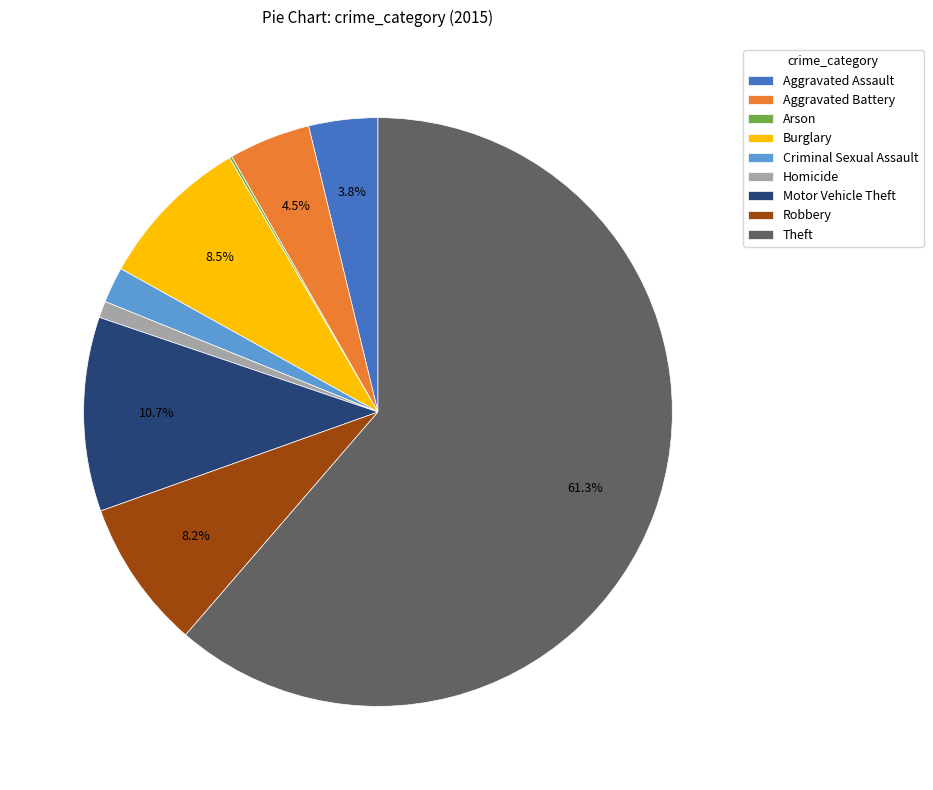

What is the largest slice in the pie chart?

Theft